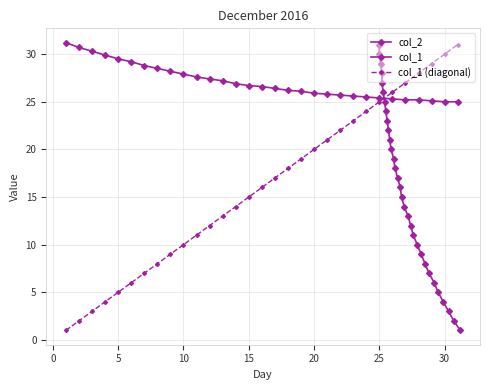

True or false: col_1 has more than 0 points higher than both neighbors.

False